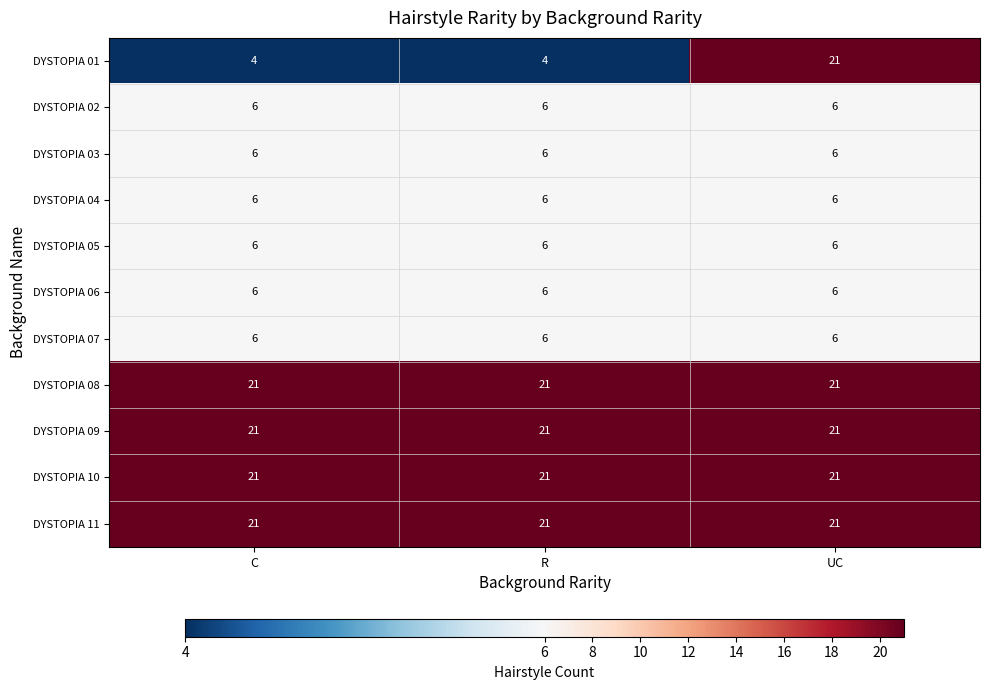

What is the total value across all series at UC?

141